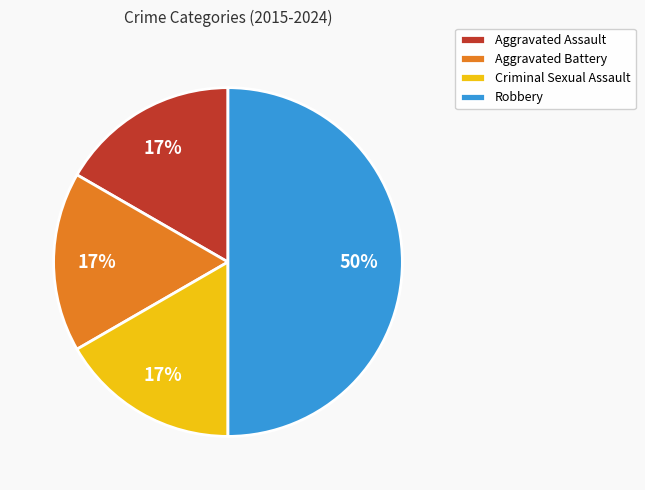

Does Aggravated Assault account for over 50% of the chart?

No